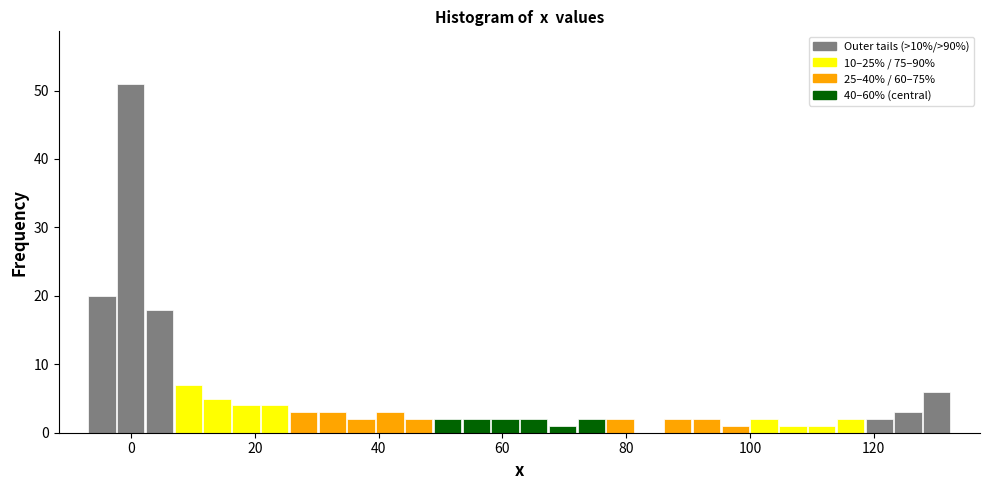

Read against the x-axis, roughly where is the centre of the tallest bar?

0